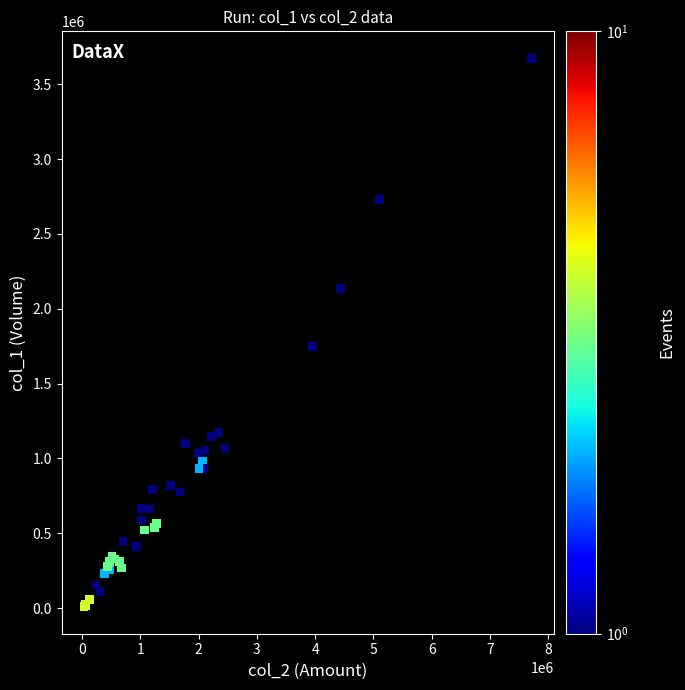

What Y value in the scatter plot is closest to 1841500?

1750000